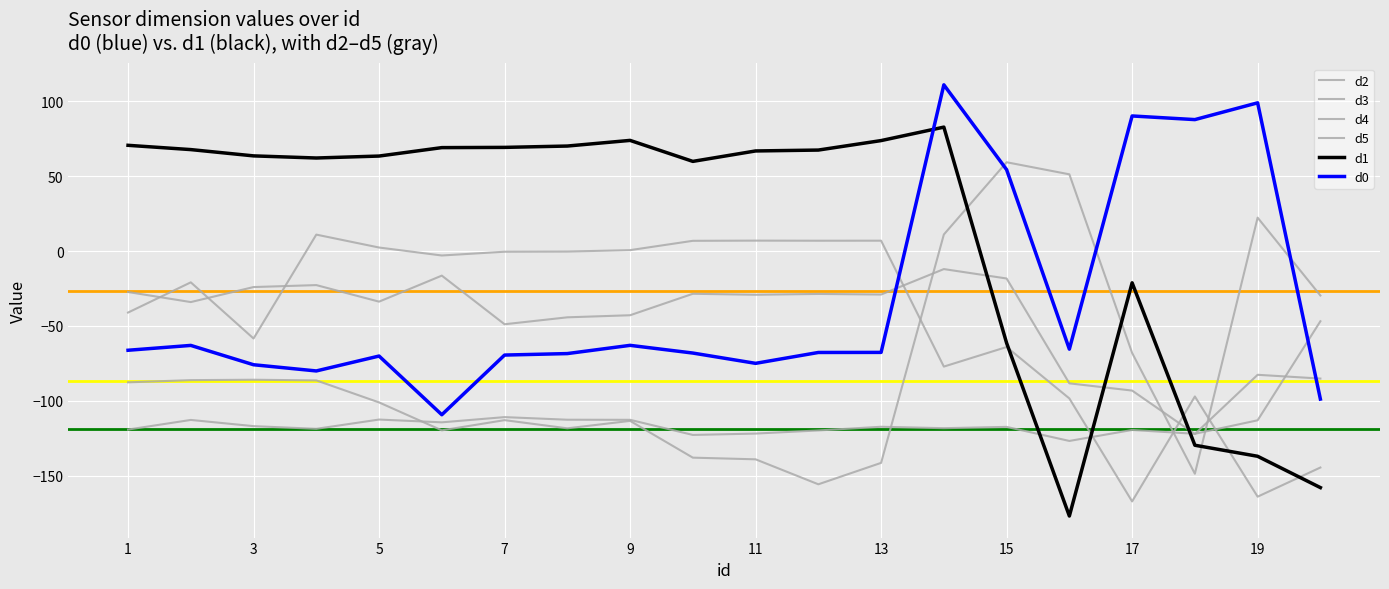

What is the total value across all series at 11?

-291.3